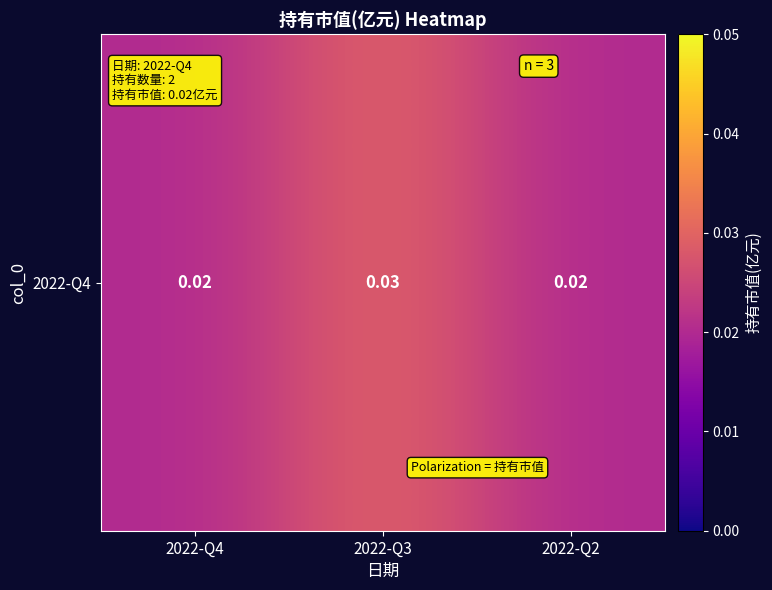

Count the values in the range 0 to 1.

3